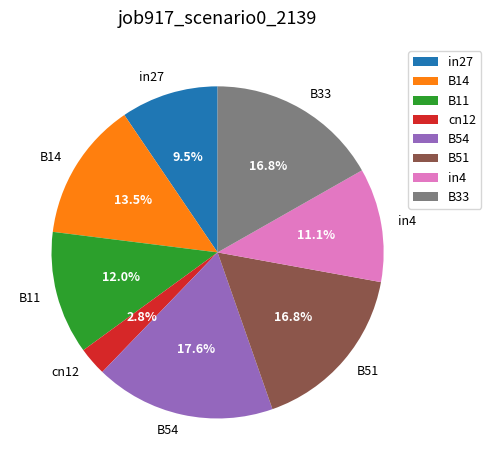

Does B14 represent more than half of the total?

No